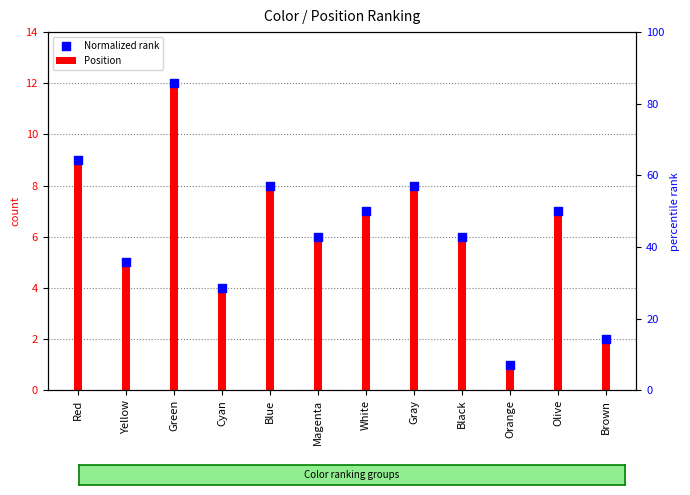

At how many categories does at least one series exceed 7?

4